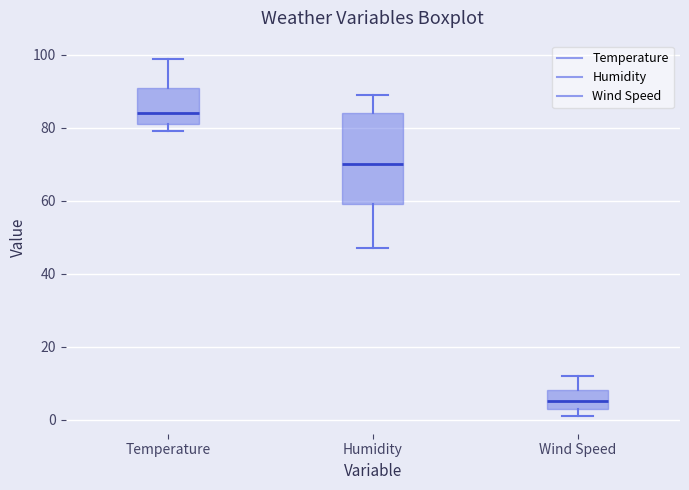

Which box's median line is the lowest?

Wind Speed